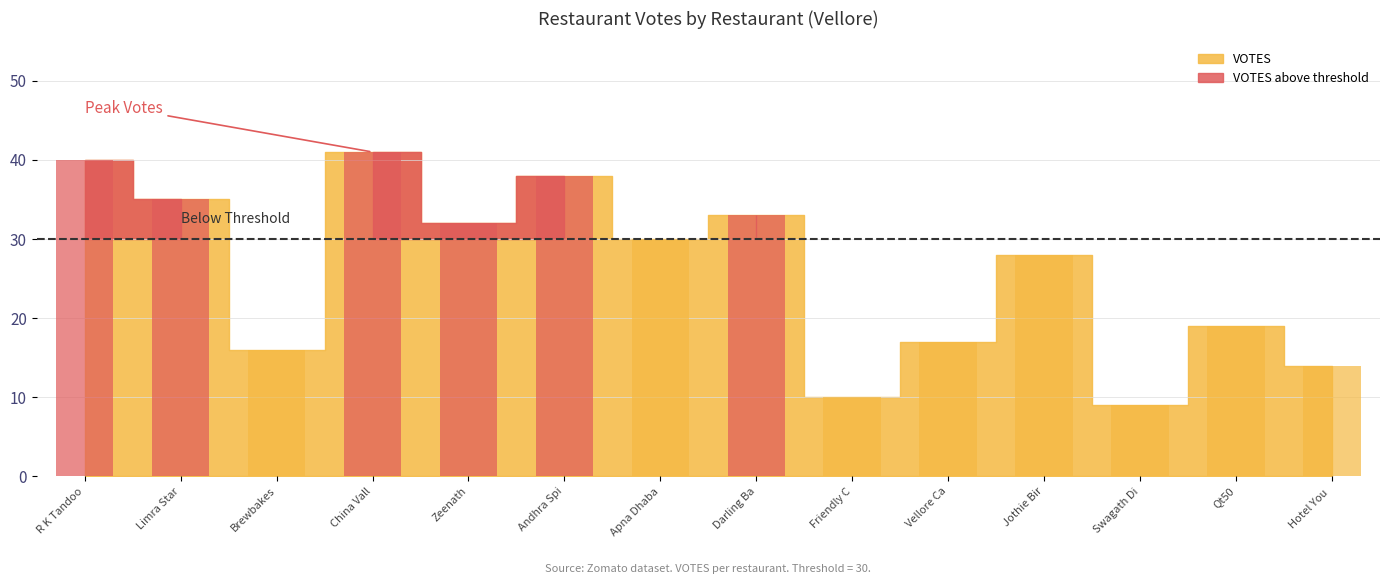

List the labels in order of VOTES value, largest first.

China Valley, R K Tandoori, Andhra Spice, Limra Star, Darling Barbeque, Zeenath, Apna Dhaba, Jothie Biryani, Qt50, Vellore Cafe, Brewbakes, Hotel You Think, Friendly Cafe, Swagath Dine Inn